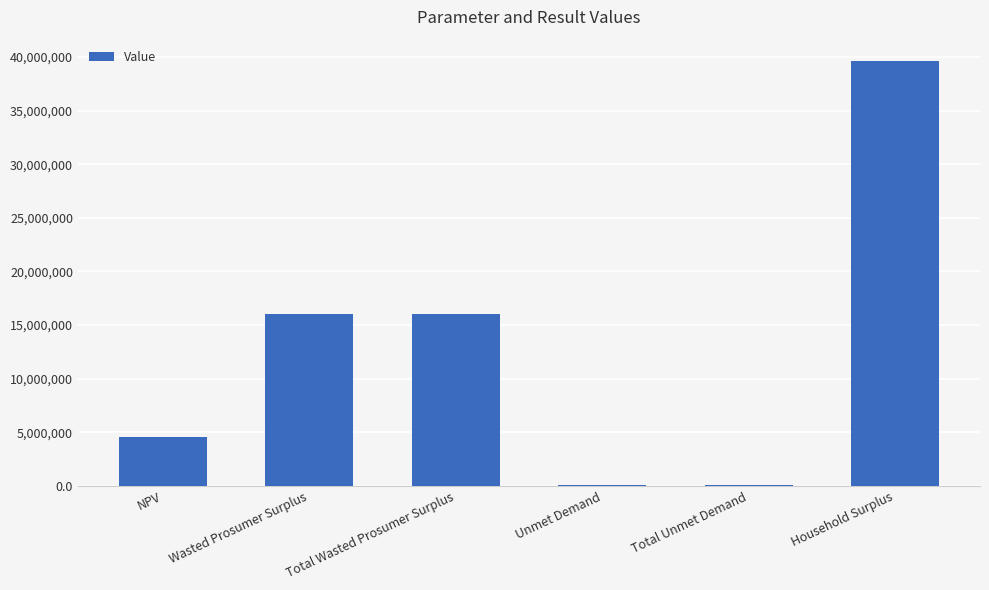

How many data points are above 16033210?

3